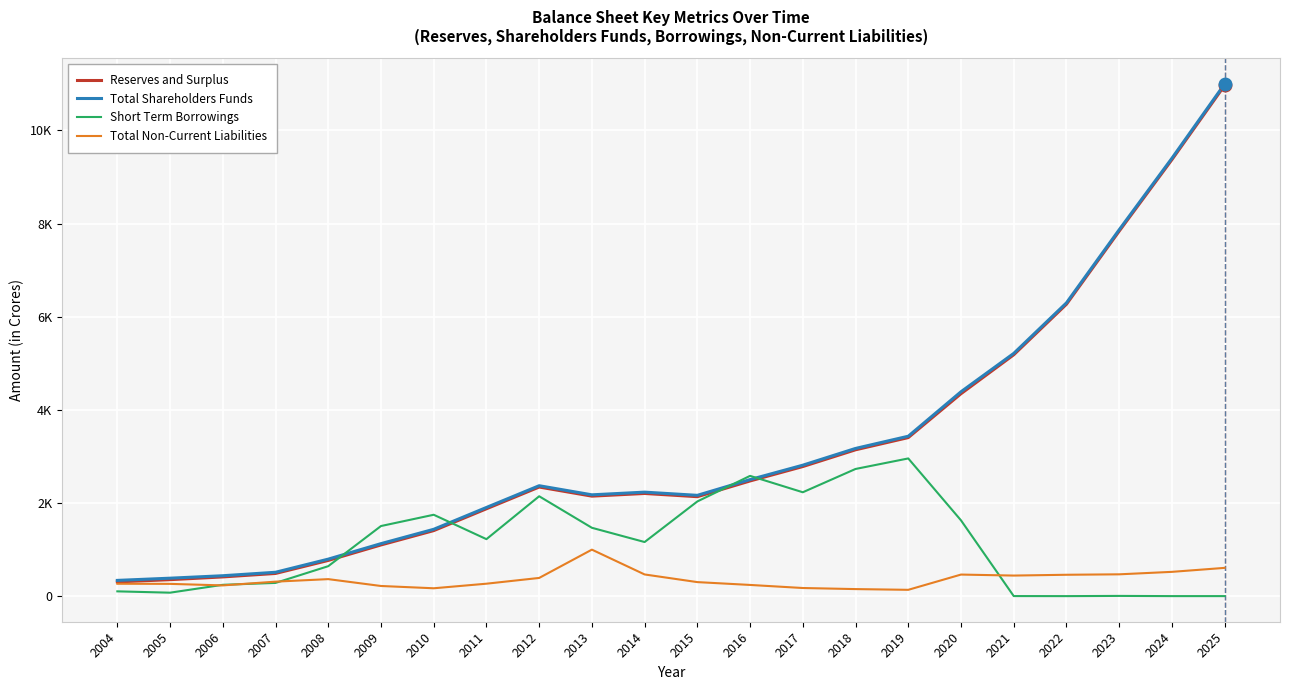

Reading right to left, extract all data points from this chart.

Reserves and Surplus: 10969.9	9373.8	7838.6	6268.7	5183.3	4347.3	3404.7	3142.5	2782.8	2473.6	2135.4	2204.7	2147.3	2342.9	1875.9	1406.9	1099.2	766.5	486.9	412.6	353.7	305.6
Total Shareholders Funds: 10999.4	9403.2	7868.0	6298.0	5212.6	4389.0	3433.9	3171.8	2811.9	2502.8	2164.5	2233.1	2175.6	2371.2	1904.1	1435.0	1127.1	794.4	512.3	438.0	385.2	337.8
Short Term Borrowings: 0.2	0.3	4.5	0.0	1.2	1627.6	2956.9	2730.8	2230.6	2582.6	2033.4	1161.7	1467.5	2144.8	1223.4	1747.4	1505.2	643.1	283.8	242.8	73.9	102.5
Total Non-Current Liabilities: 606.7	521.2	468.2	458.7	441.5	463.0	135.3	151.0	174.1	240.2	301.0	465.4	998.3	390.5	266.8	168.6	217.8	365.0	310.8	230.1	263.1	265.7